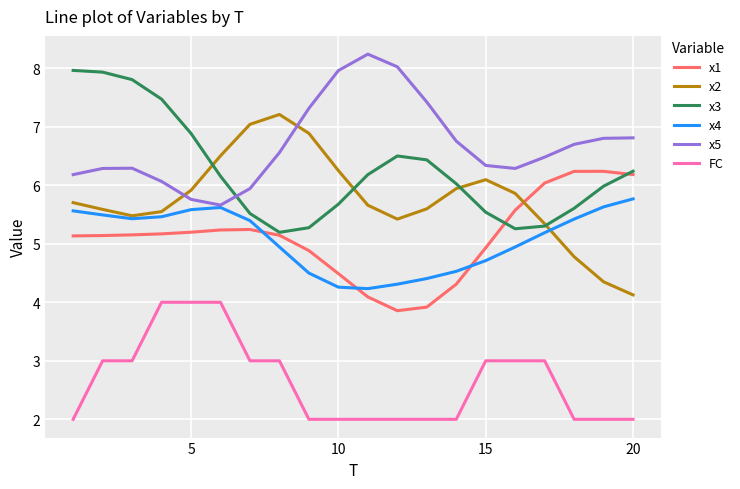

List the series in order of their peak value, lowest first.

FC, x4, x1, x2, x3, x5